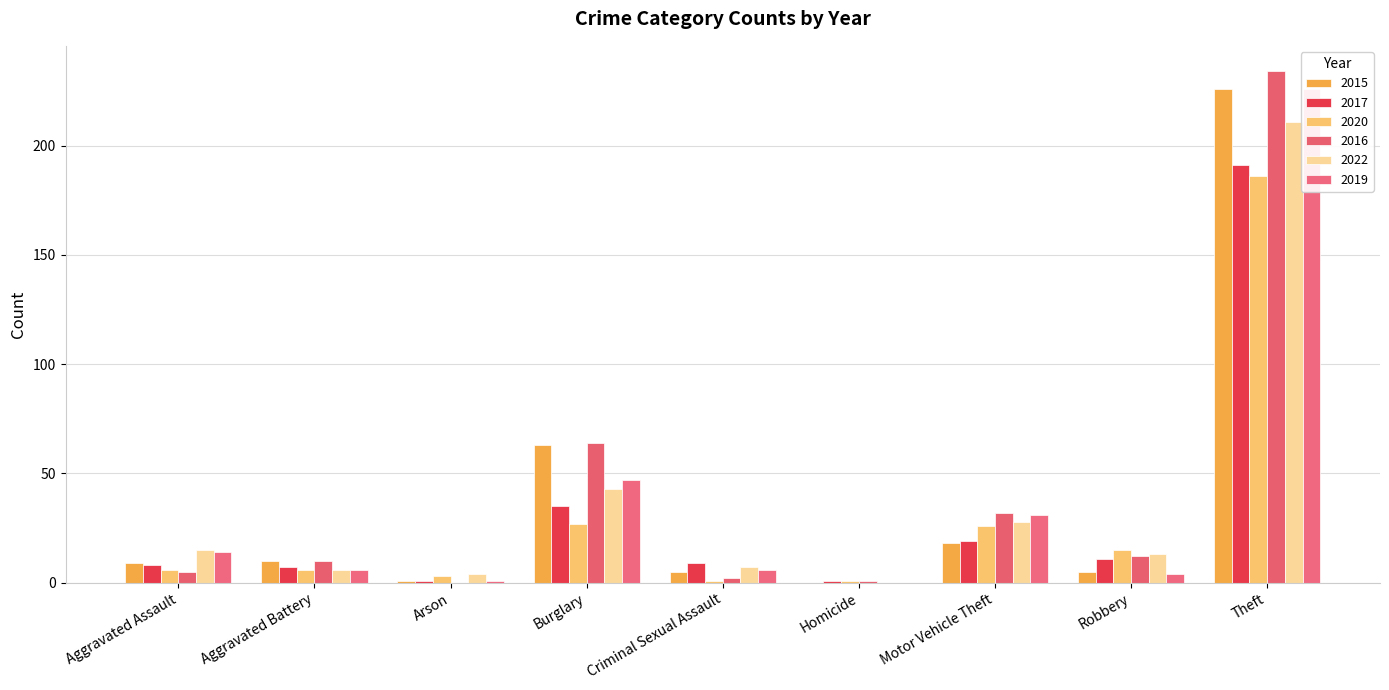

Reading left to right, extract all data points from this chart.

2015: 9	10	1	63	5	0	18	5	226
2017: 8	7	1	35	9	1	19	11	191
2020: 6	6	3	27	1	1	26	15	186
2016: 5	10	0	64	2	1	32	12	234
2022: 15	6	4	43	7	0	28	13	211
2019: 14	6	1	47	6	0	31	4	226